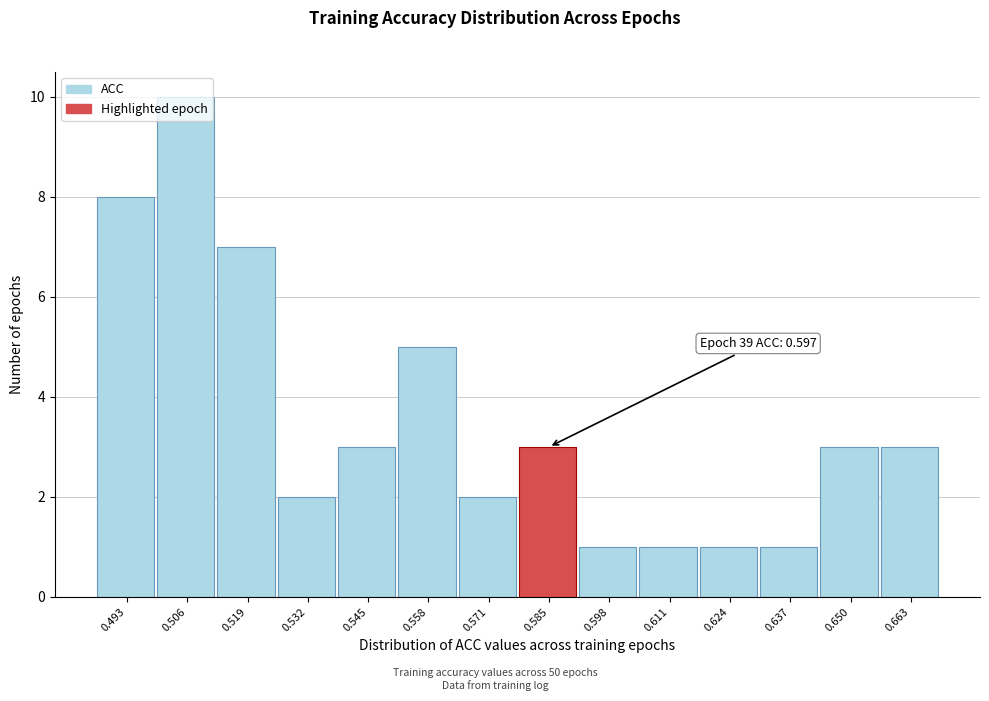

What is the average value?

4